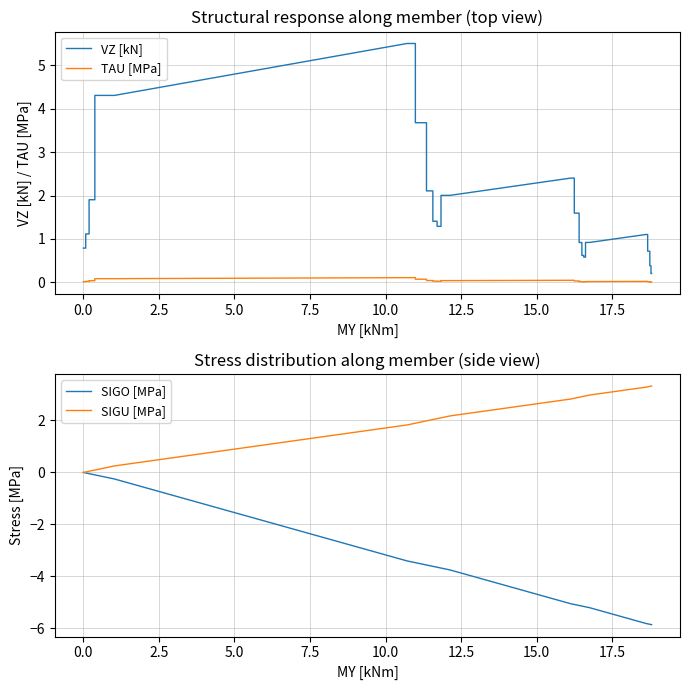

What is the difference between the second highest and second lowest values in the VZ [kN] series?

5.3